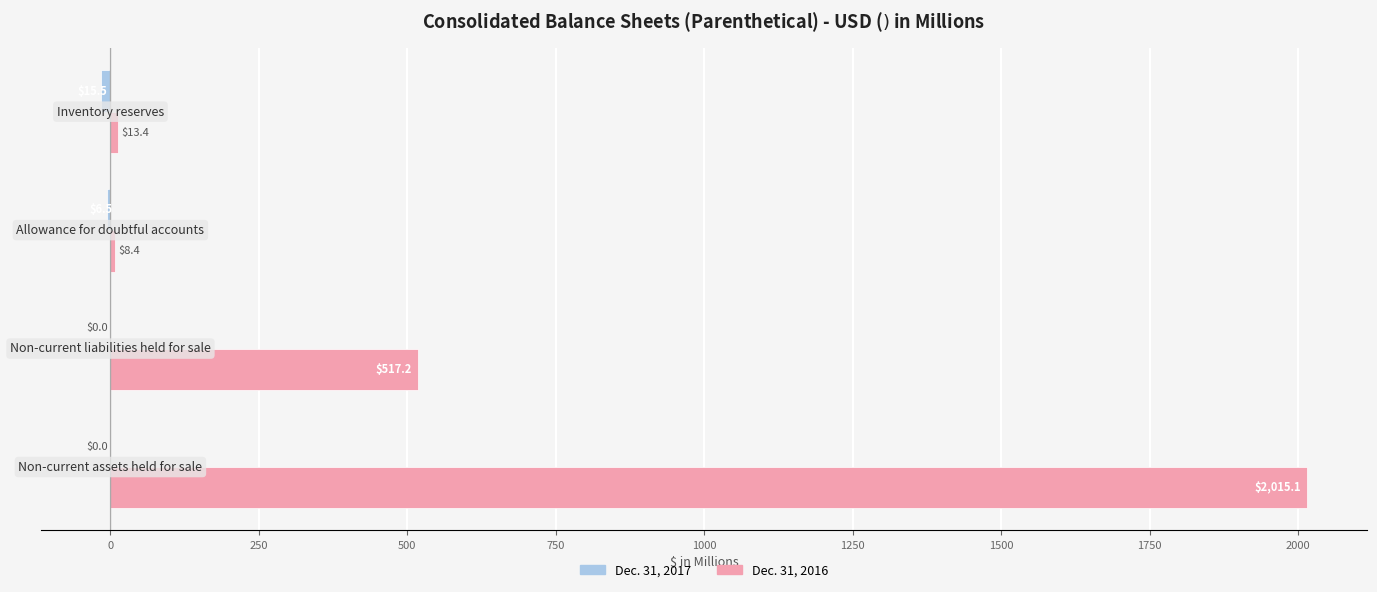

What is the sum of all Dec. 31, 2016 values?

2554.1